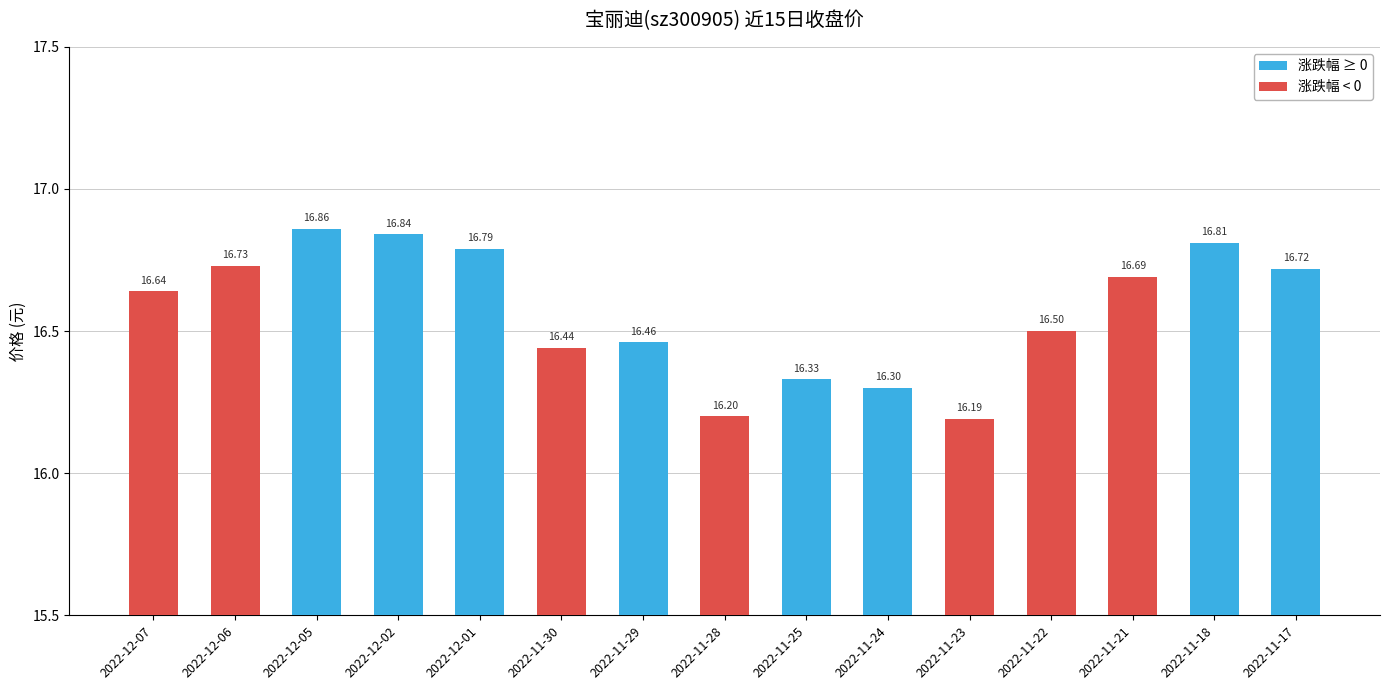

What is the label of the 12th bar from the left?

2022-11-22